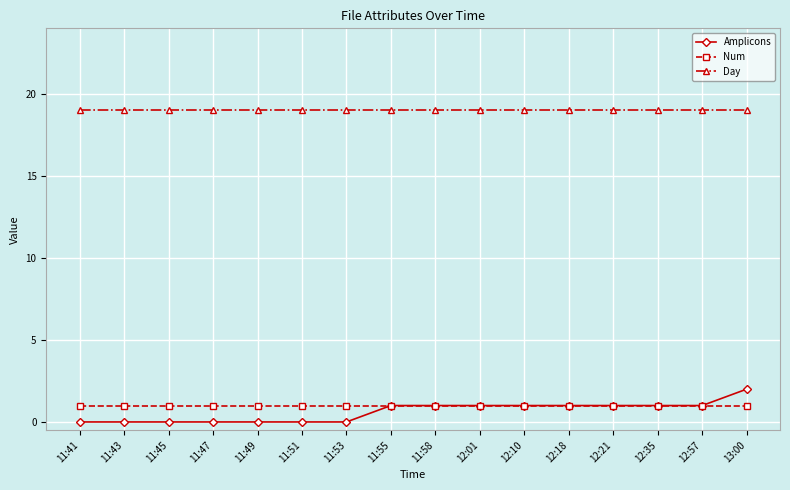

The value of Day at 11:58 is 19. True or false?

True